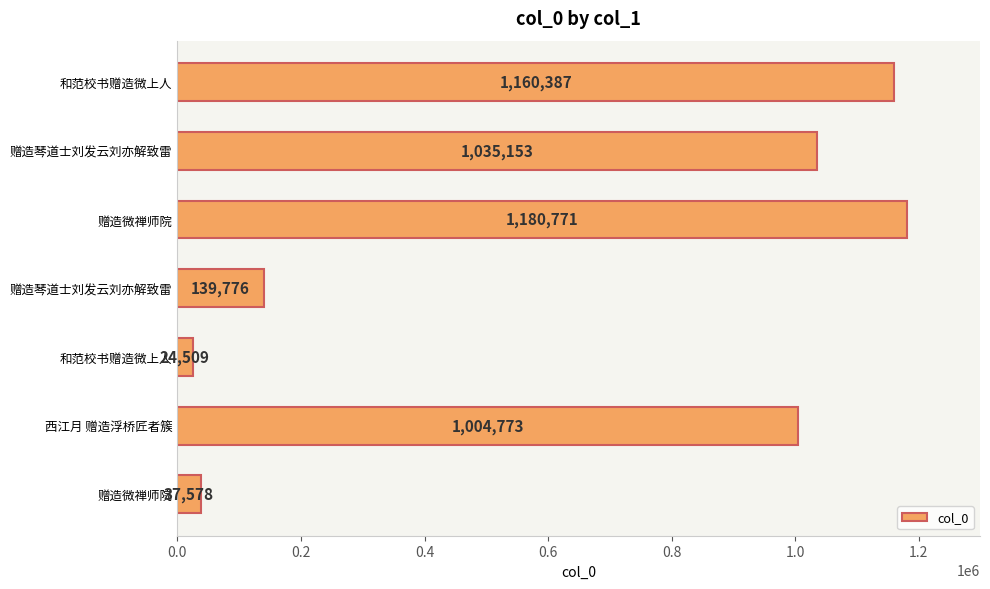

Count the number of categories in the chart.

7